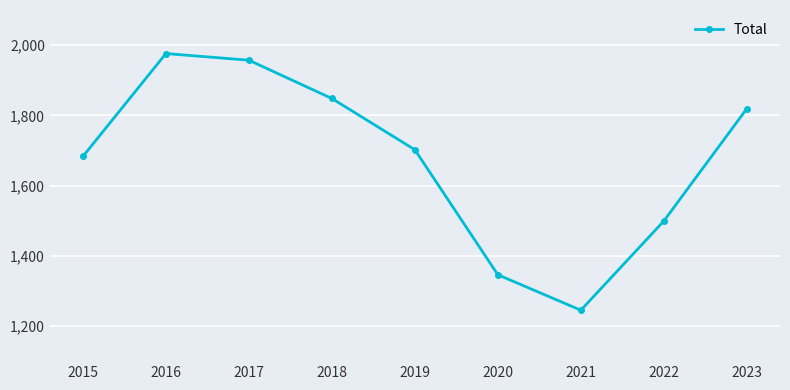

What is the value of the 4th point from the left?

1848